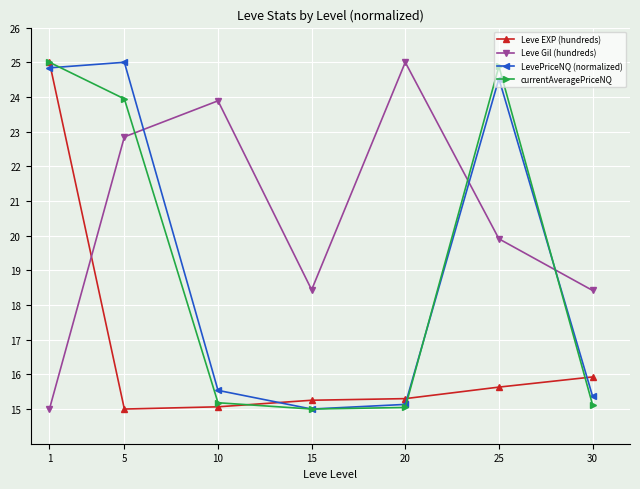

Rank the series at 5 from lowest to highest value.

Leve EXP (hundreds), Leve Gil (hundreds), currentAveragePriceNQ, LevePriceNQ (normalized)